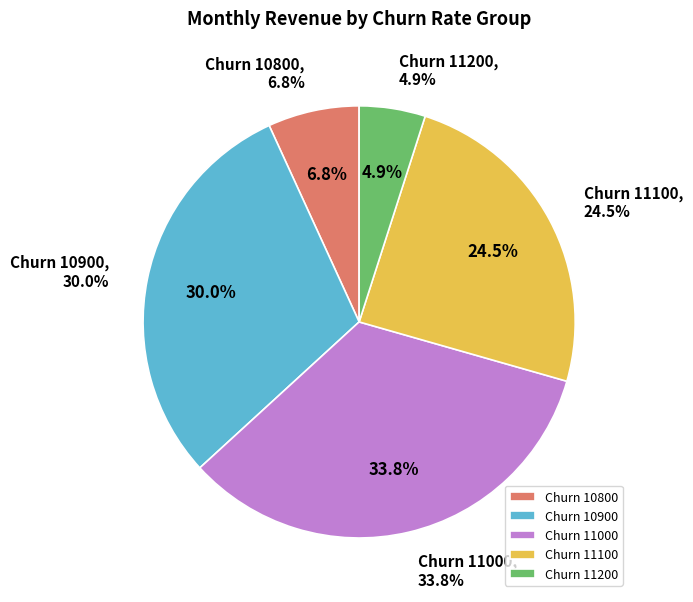

Is there a majority slice in this chart?

No